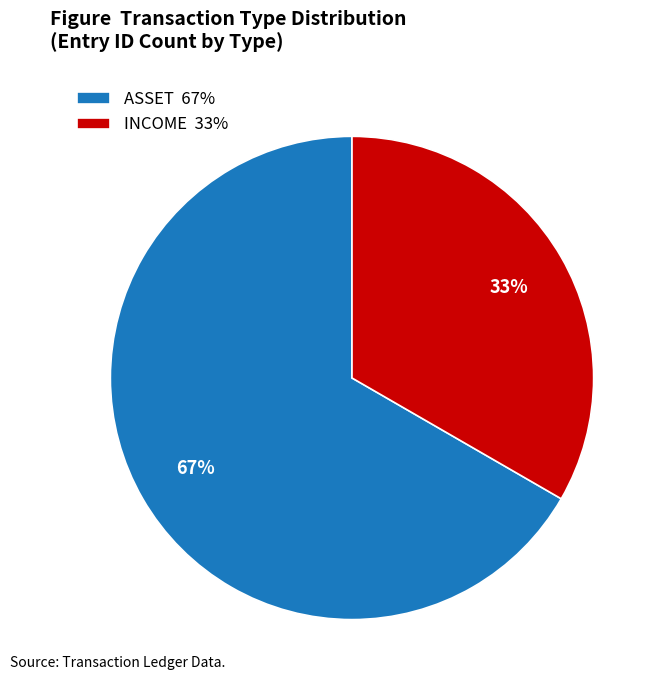

Which category has the biggest portion of the pie?

ASSET 67%